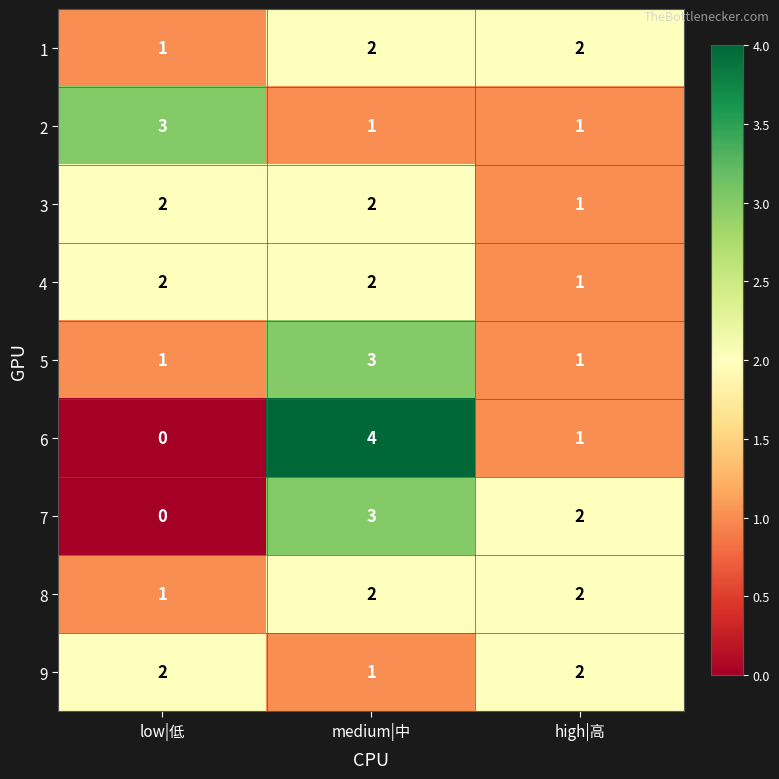

At which category is the sum across all series the highest?

medium|中